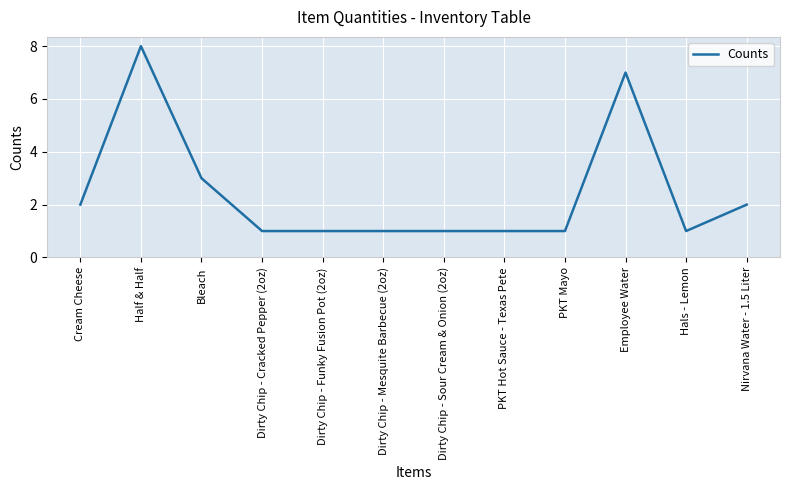

What is the difference between the maximum and minimum values?

7